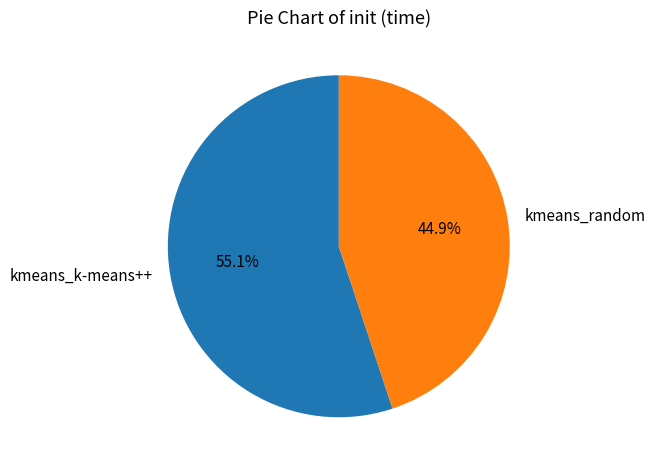

Count the number of slices in the pie.

2